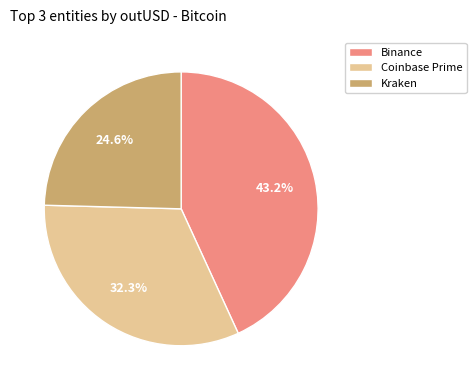

Is the sum of Kraken and Binance greater than half?

Yes